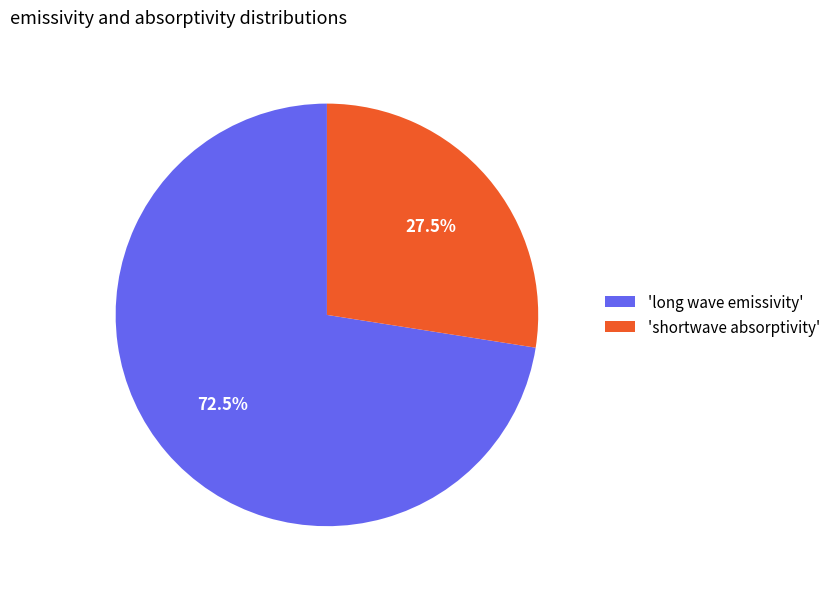

What is the majority slice?

'long wave emissivity'